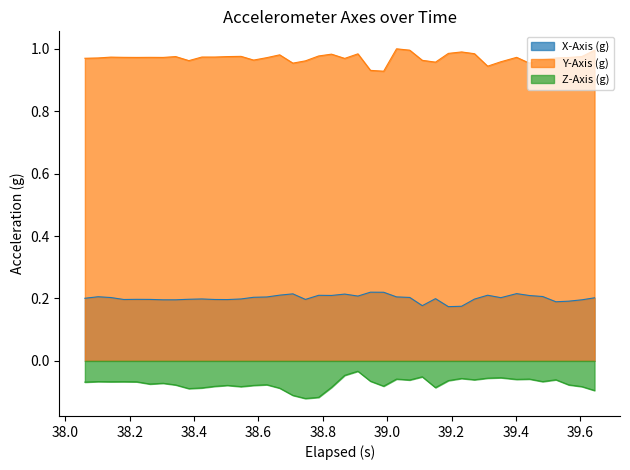

Which series has the largest total across all categories?

Y-Axis (g)